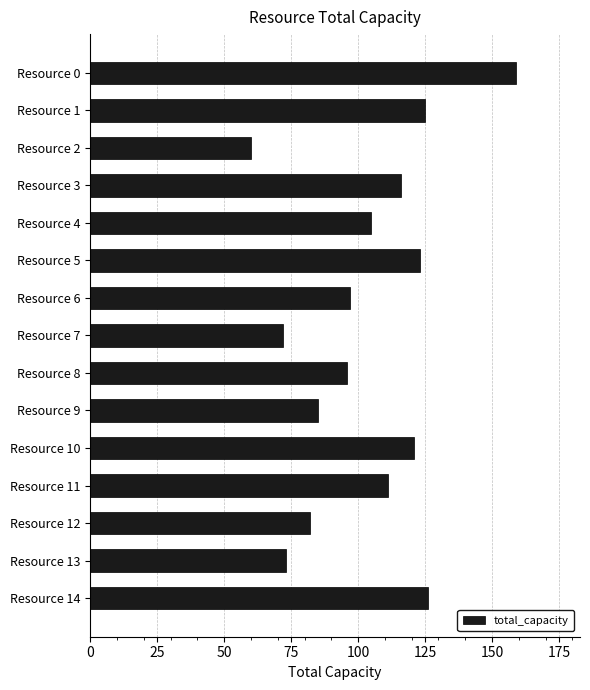

What is the value of the 1st bar from the top?

159